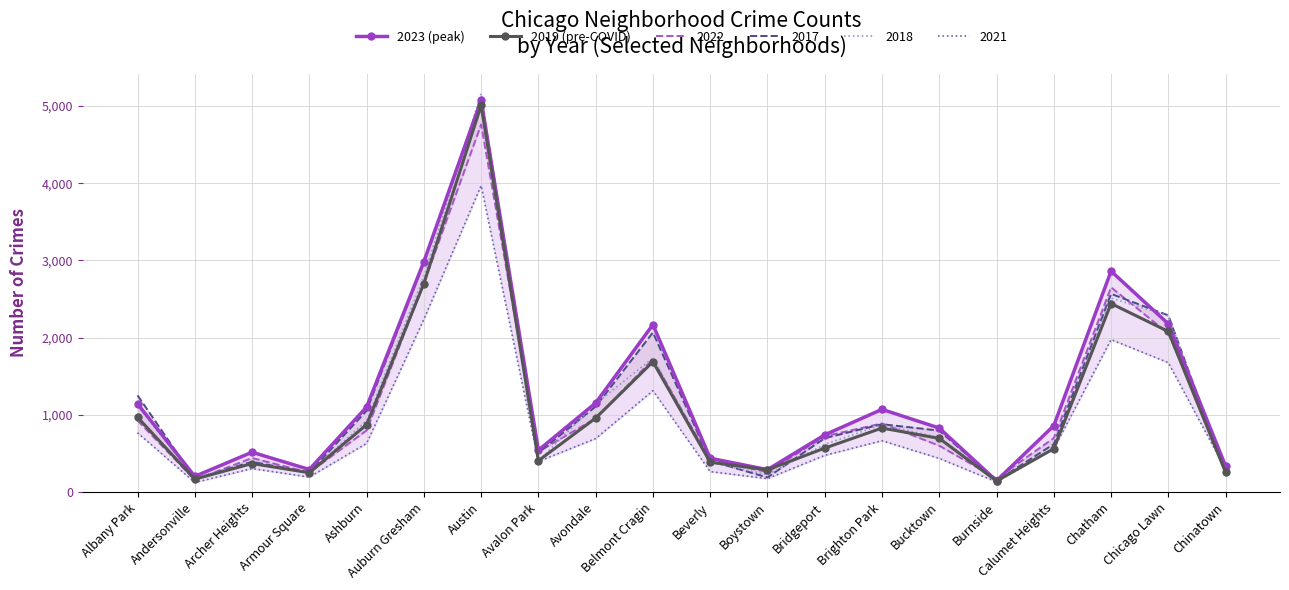

What is the value of the 2023 (peak) point at the 14th from the left?

1070